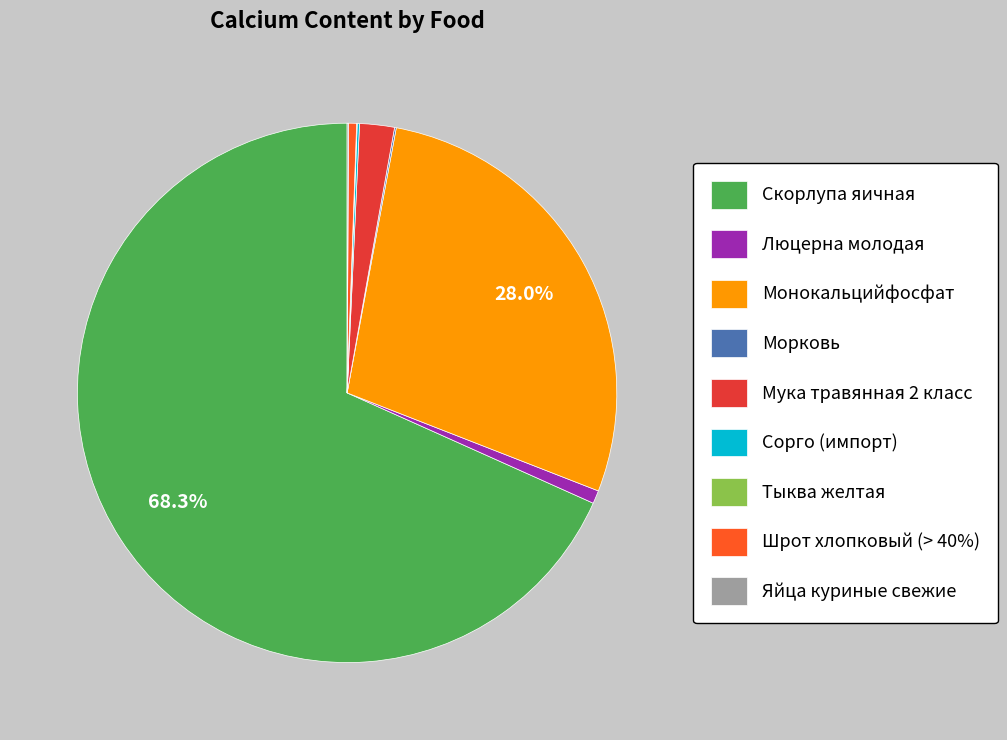

What percentage is NOT represented by Монокальцийфосфат?

72.0%